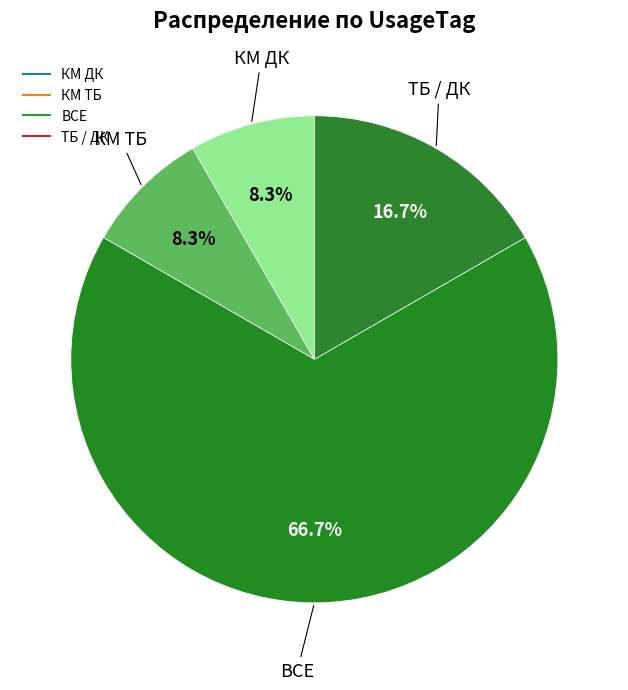

Is it true that КМ ТБ is 18% of the pie?

False